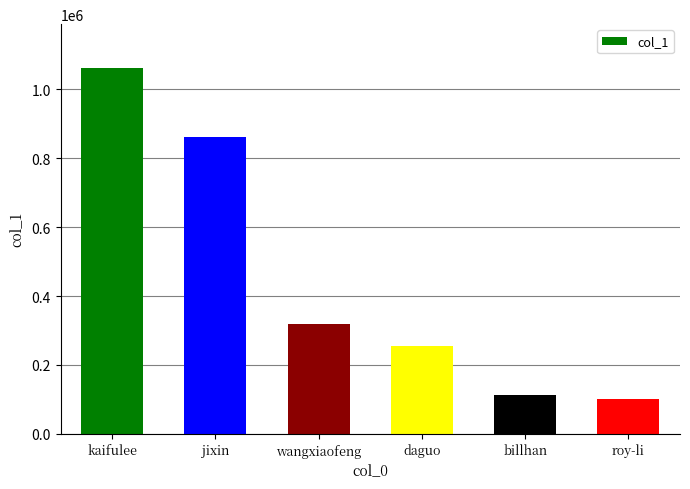

Reading left to right, what are all the values shown in this chart?

1062020	861165	319262	255279	113920	99710